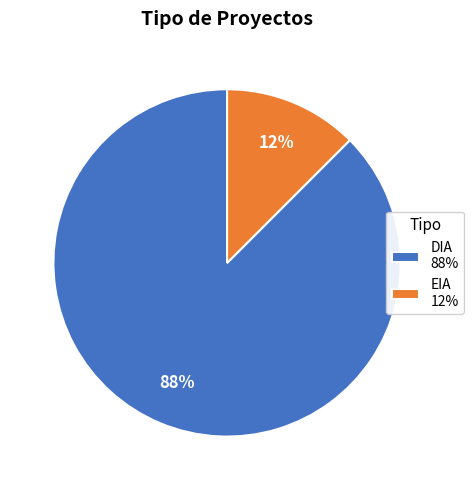

Does any single category account for the majority?

Yes